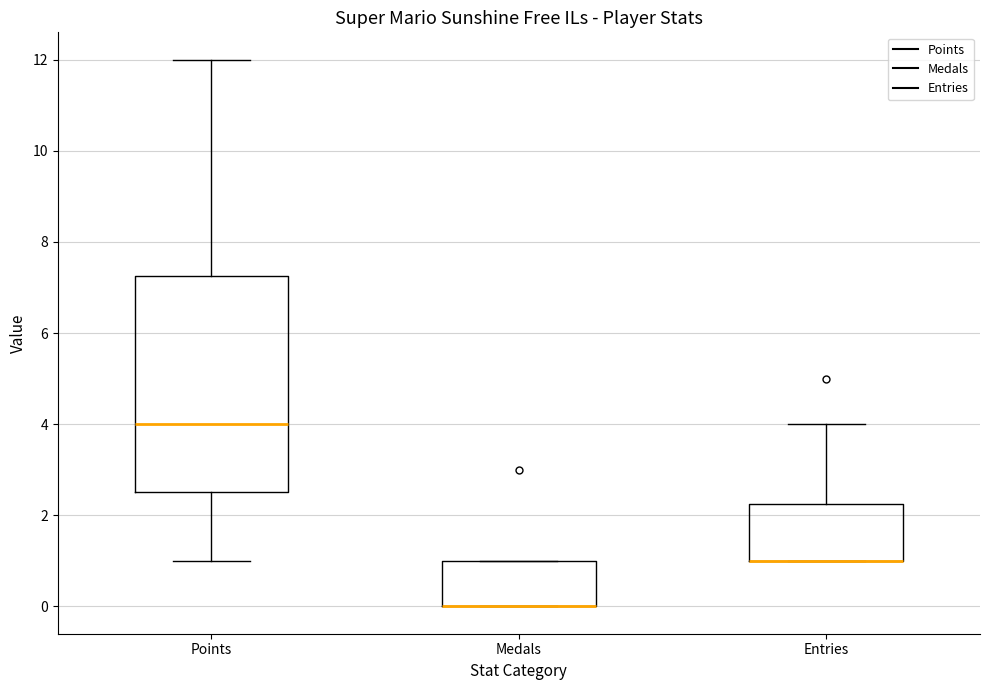

Comparing the boxes themselves (not the whiskers), which one is the tallest?

Points